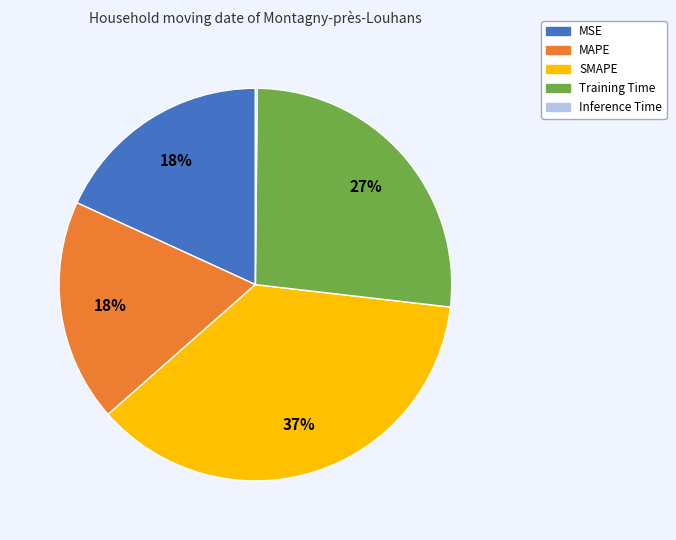

Does any single category account for the majority?

No